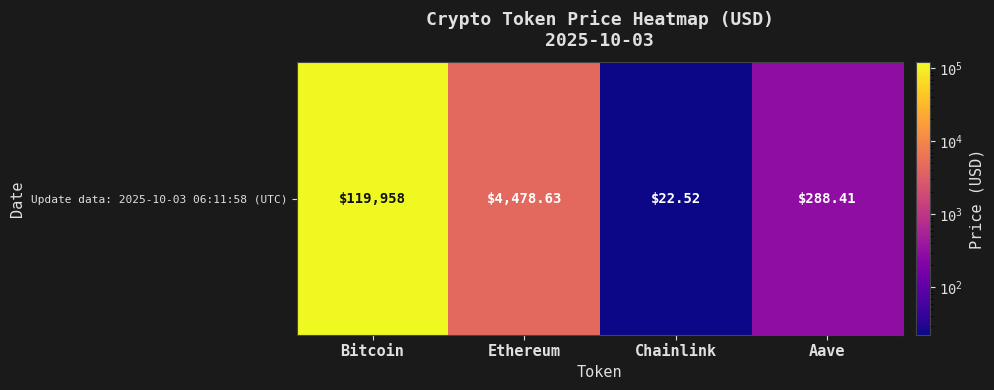

Reading left to right, list all the values displayed in this chart.

Bitcoin=119958.0	Ethereum=4478.6	Chainlink=22.5	Aave=288.4